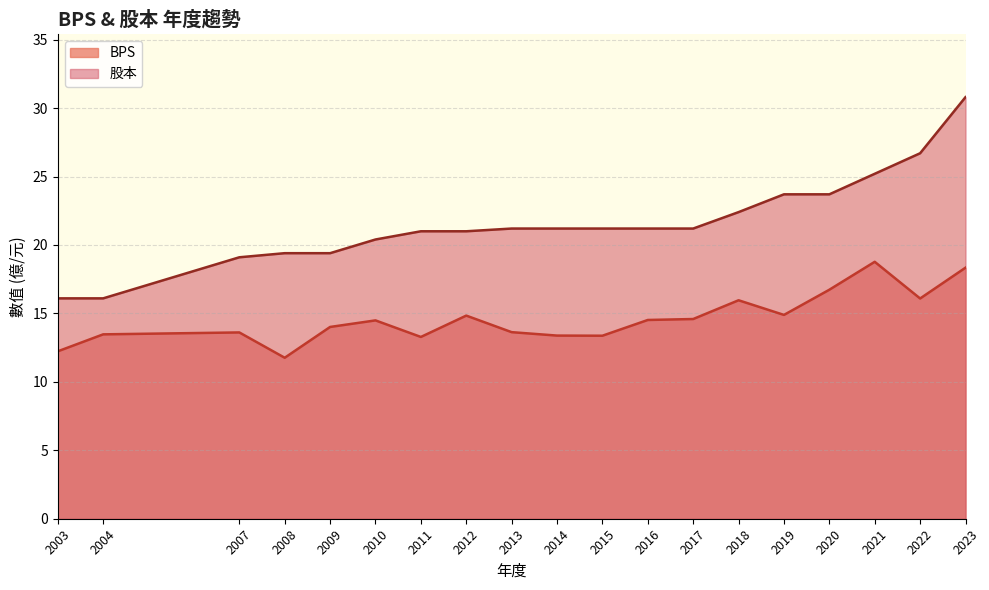

What is the average value of the BPS series?

14.6